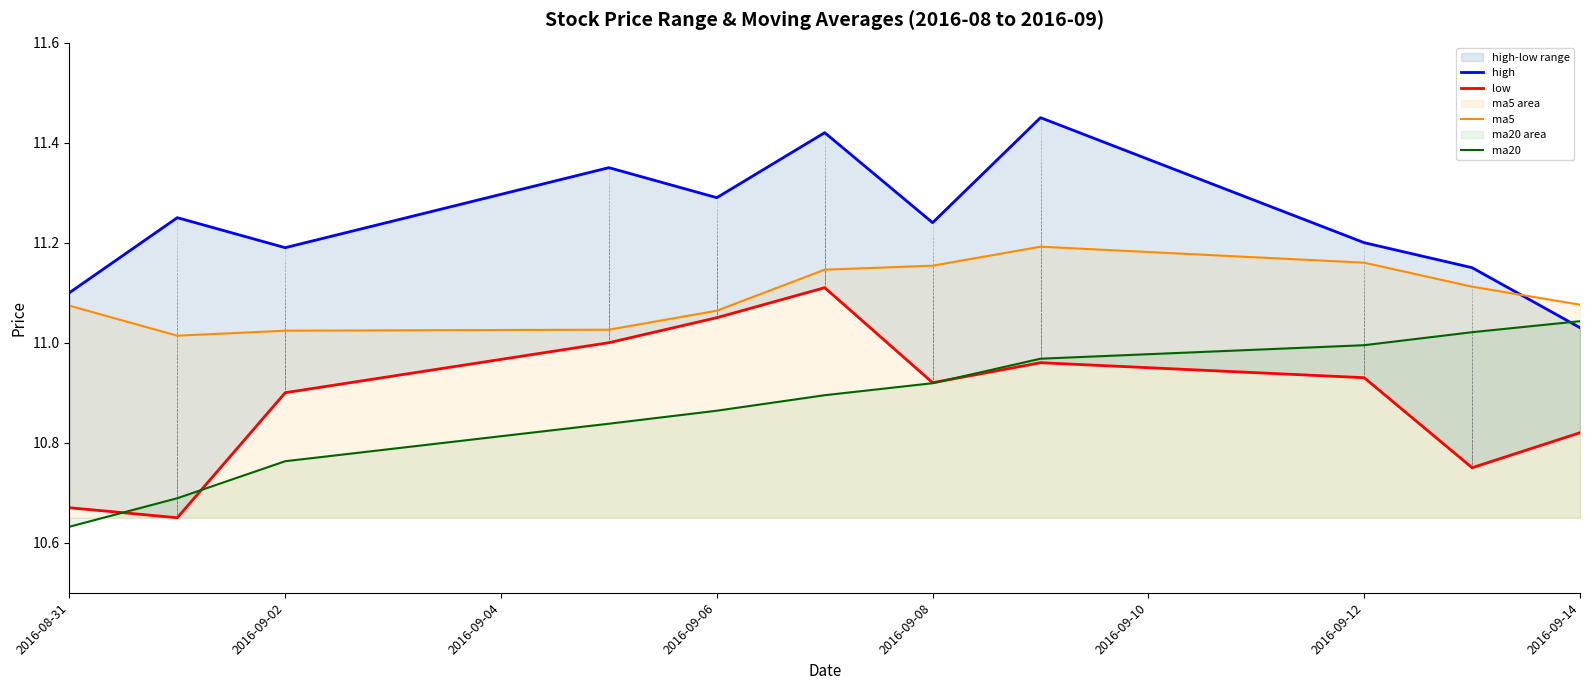

Reading left to right, transcribe all the data shown in this chart.

high: 11.1	11.2	11.2	11.3	11.3	11.4	11.2	11.4	11.2	11.2	11.0
low: 10.7	10.7	10.9	11.0	11.1	11.1	10.9	11.0	10.9	10.8	10.8
ma5: 11.1	11.0	11.0	11.0	11.1	11.1	11.2	11.2	11.2	11.1	11.1
ma20: 10.6	10.7	10.8	10.8	10.9	10.9	10.9	11.0	11.0	11.0	11.0